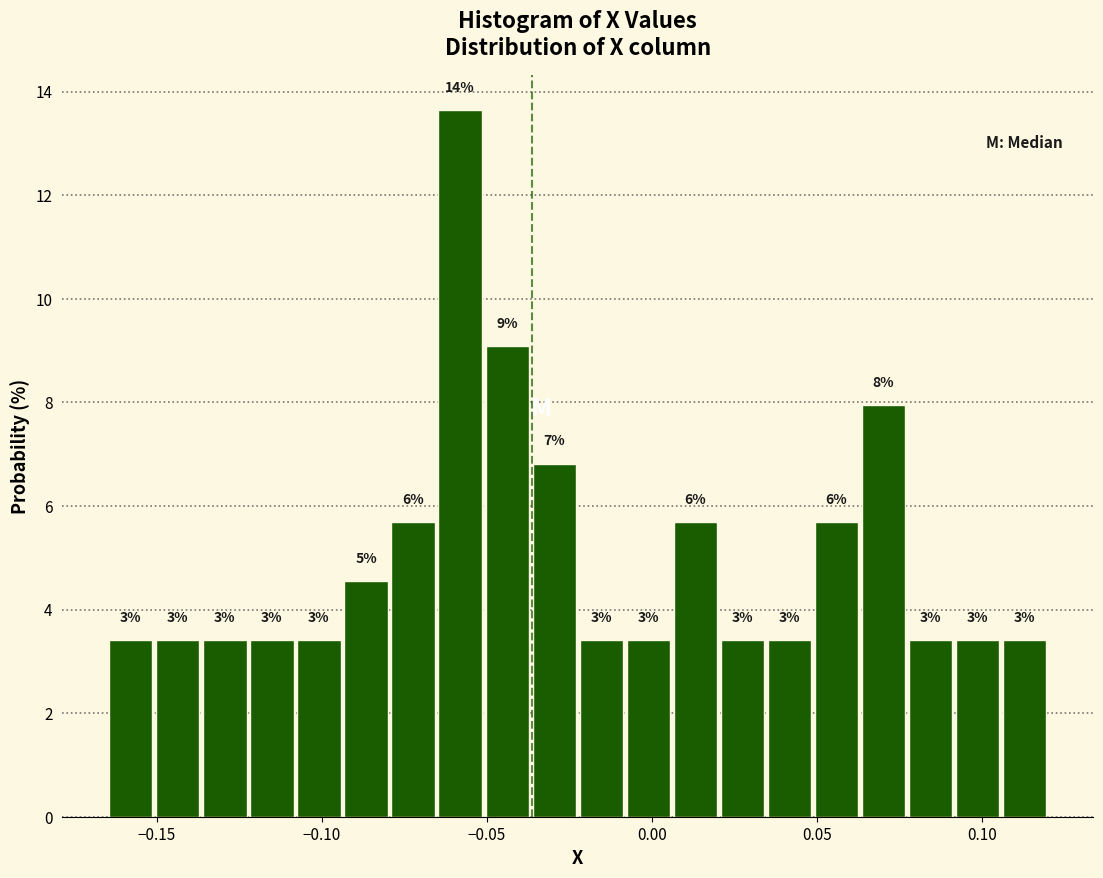

Around what value on the x-axis is the tallest bar? Give the approximate position of its centre, as read against the axis.

-0.060